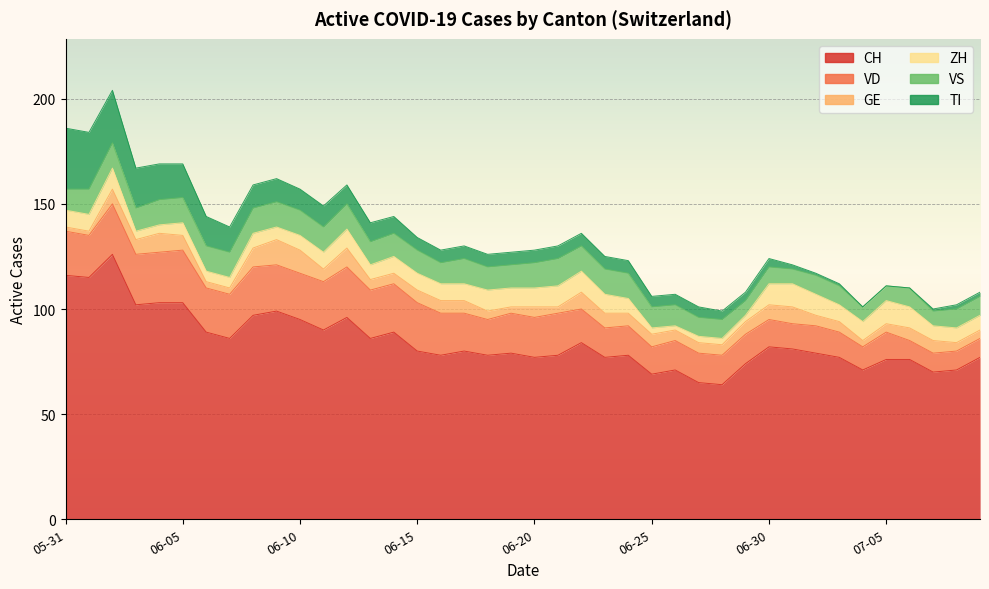

What value does the TI series have at 2020-06-04?

17